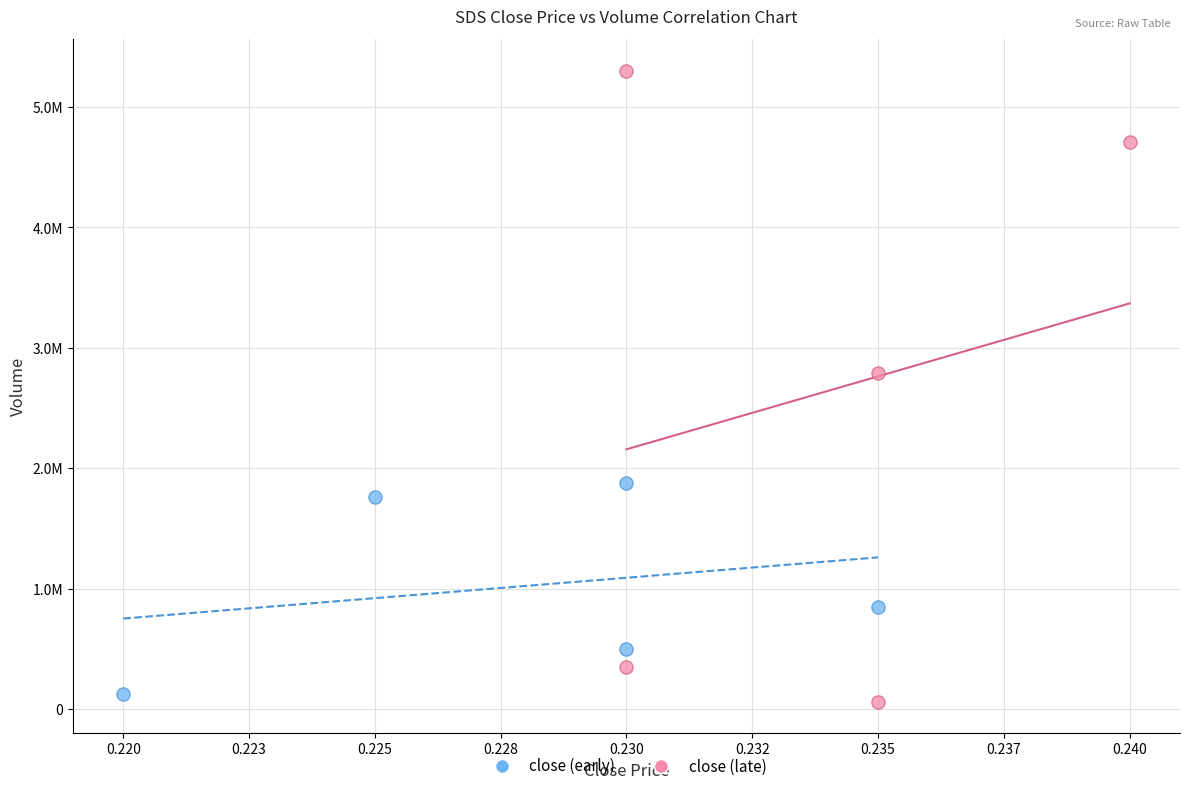

What are all the series names shown in the legend?

close (early), close (late)